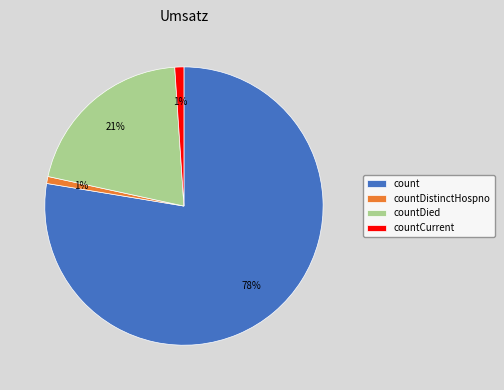

Is it true that countCurrent is 1% of the pie?

True